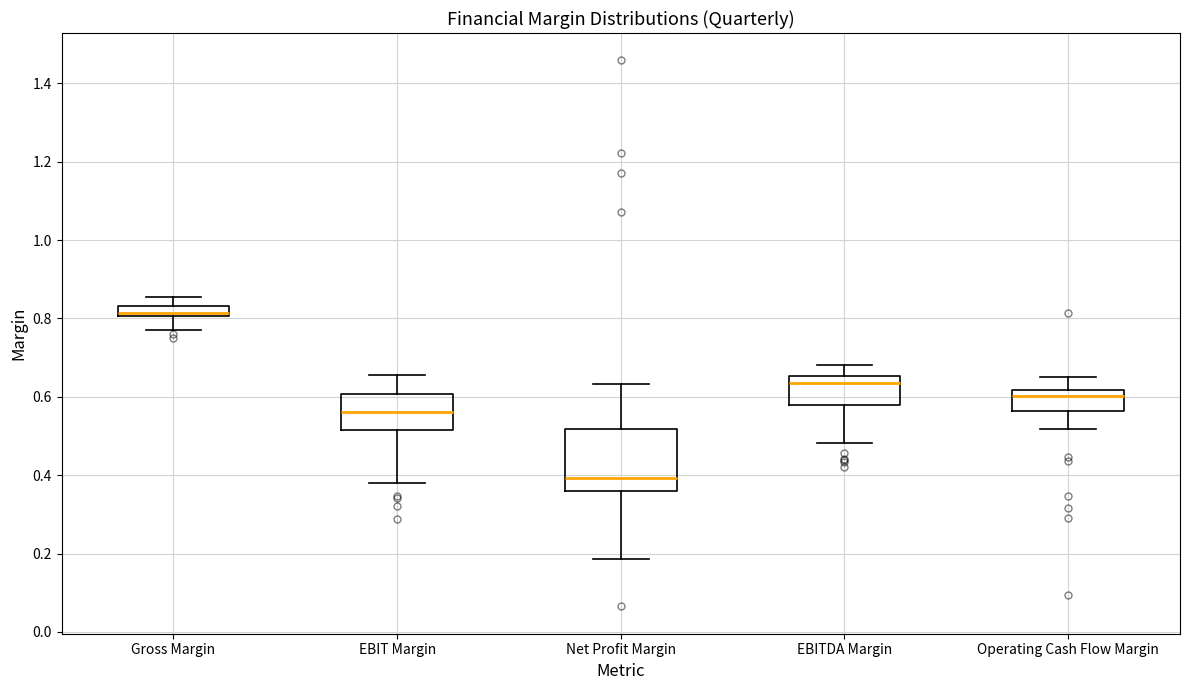

Which box is the tallest, from its lower edge to its upper edge?

Net Profit Margin